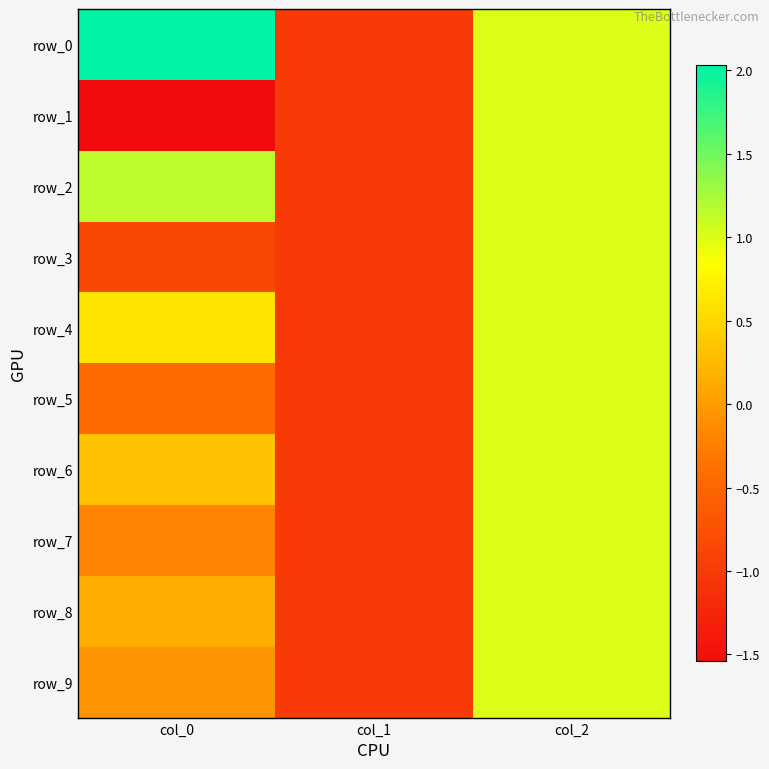

Where is row_0 nearest to the value 0?

col_1